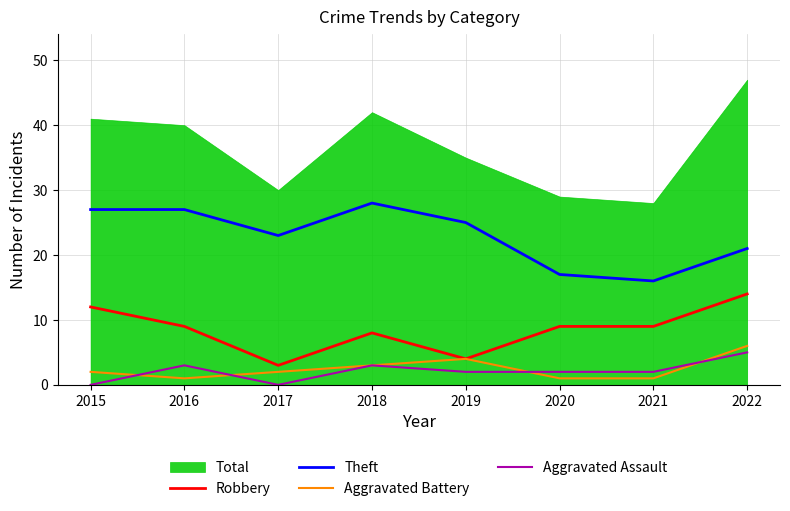

True or false: Aggravated Battery and Robbery cross at least once.

False